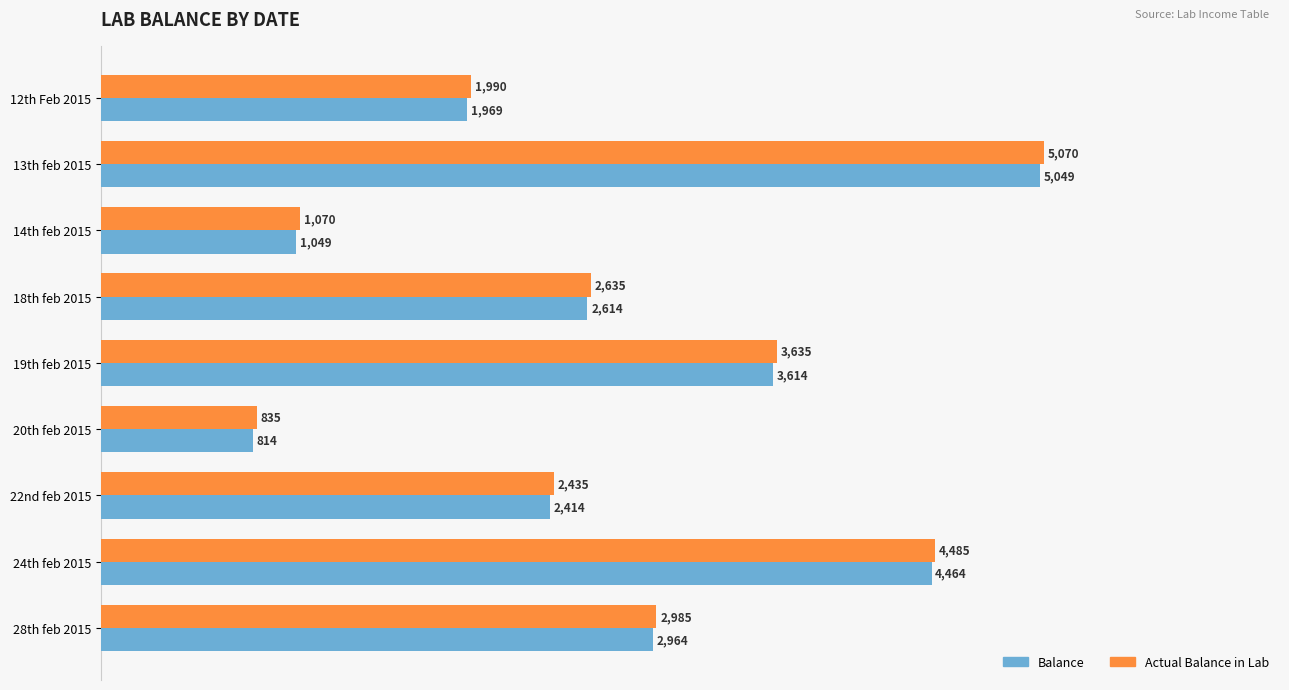

What is the maximum value shown in the chart?

5070